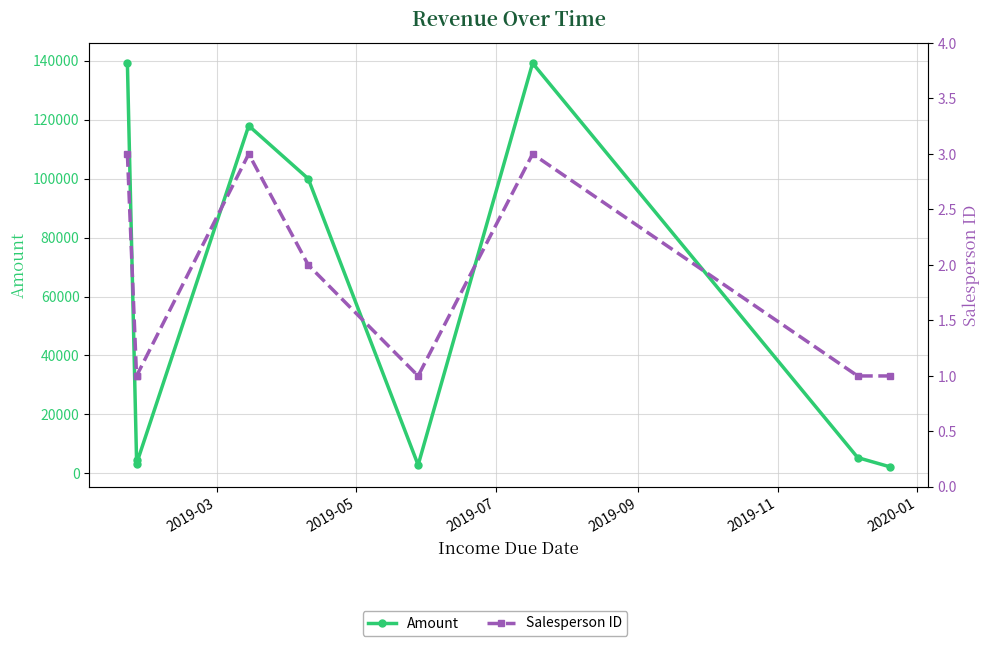

The value of Amount at 2020-01 is 1607. True or false?

False